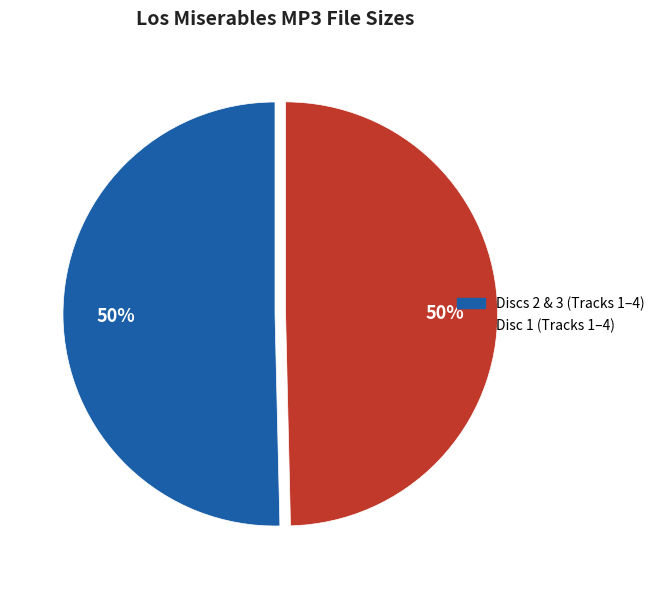

To the nearest percent, what is the average slice percentage?

50%